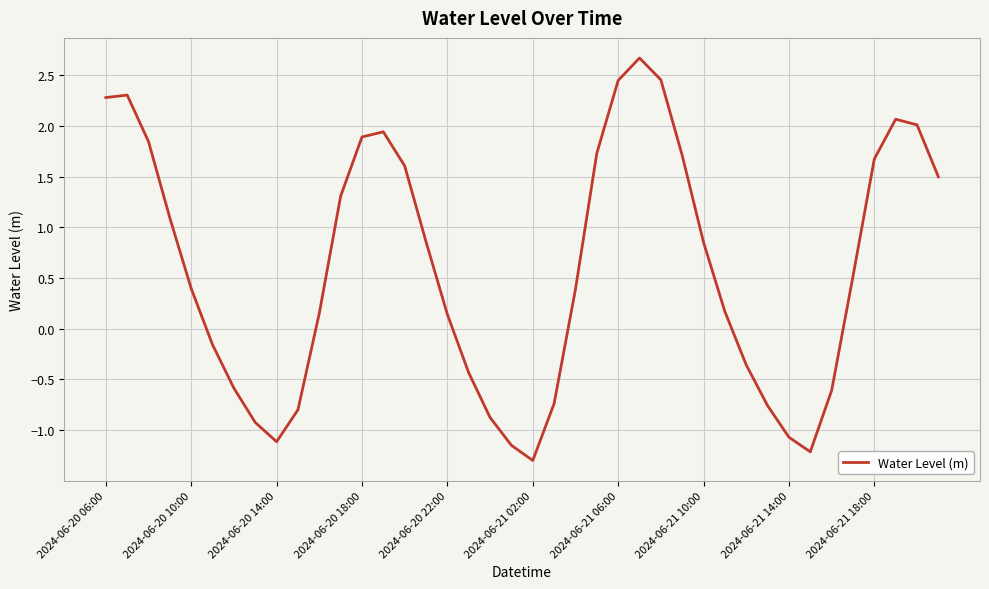

What is the smallest value displayed?

-1.3